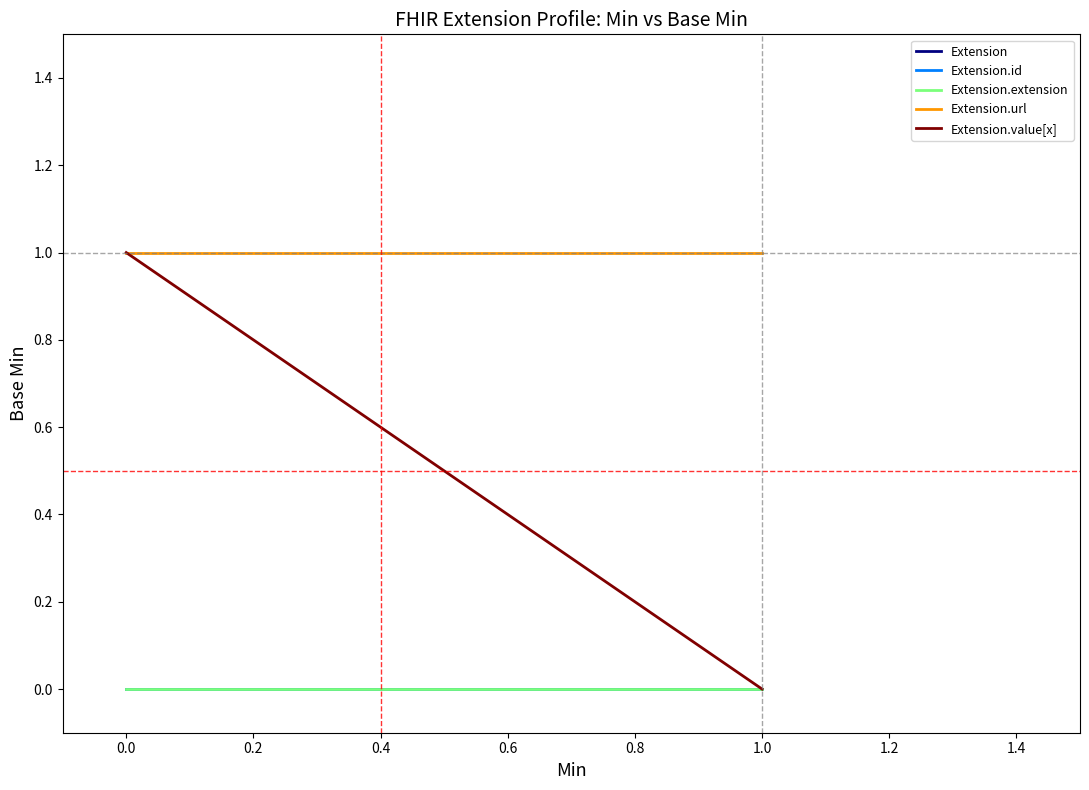

Read the Extension.value[x] value at 0.0.

1